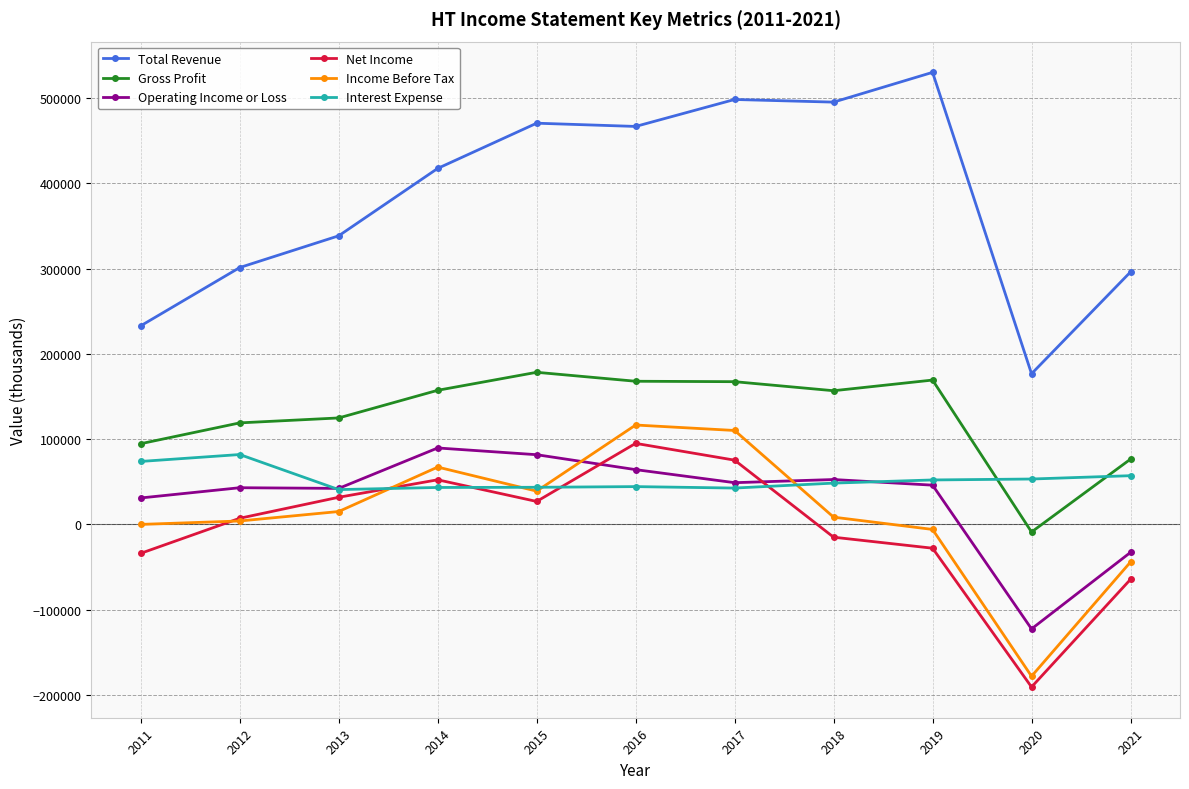

Is the value of Gross Profit at 2011 greater than the value of Interest Expense at 2017?

Yes